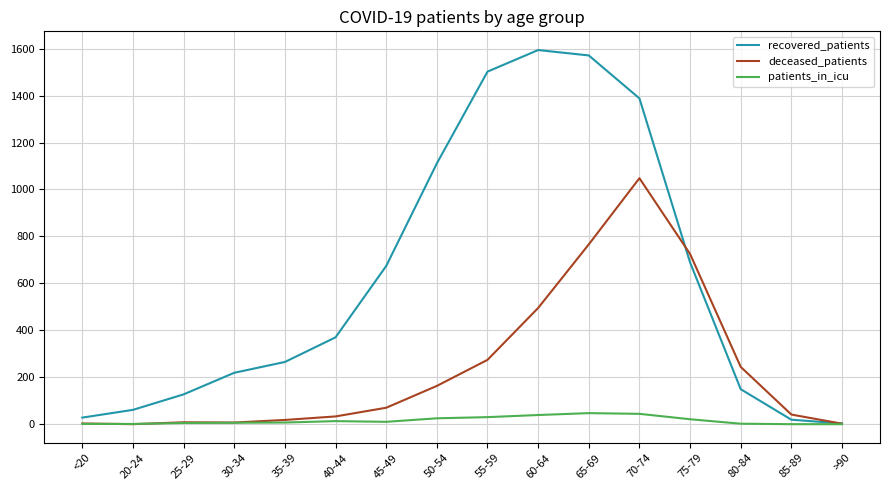

At which label is recovered_patients closest to 798?

75-79